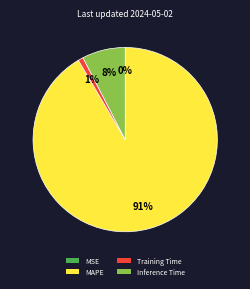

To the nearest percent, what portion does Training Time represent?

1%